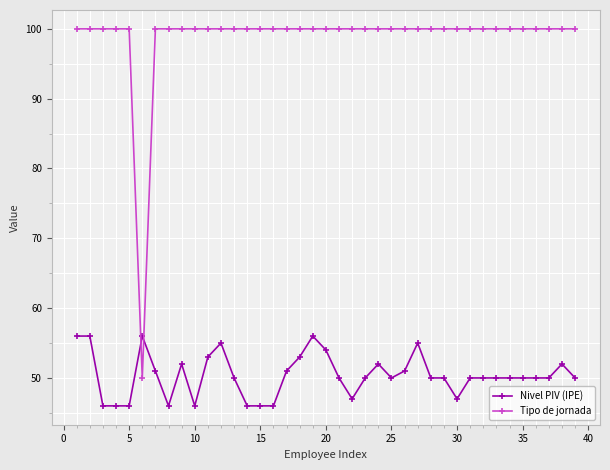

How many data points does each series have?

39